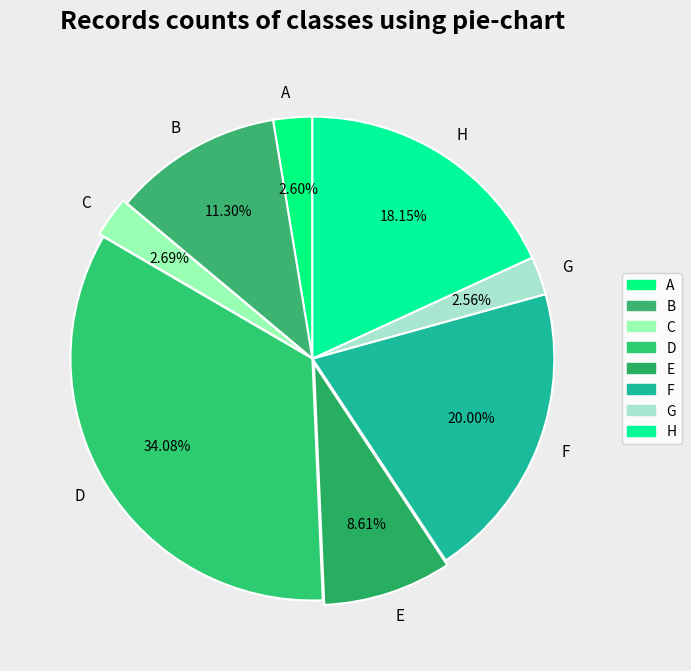

Which has a higher value, C or B?

B